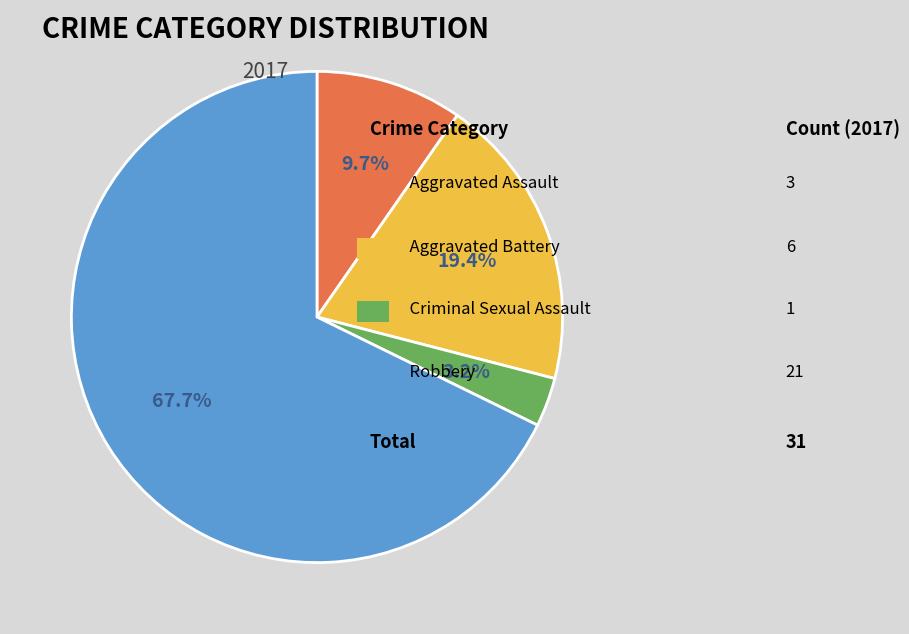

To the nearest percent, what is the average slice percentage?

25%